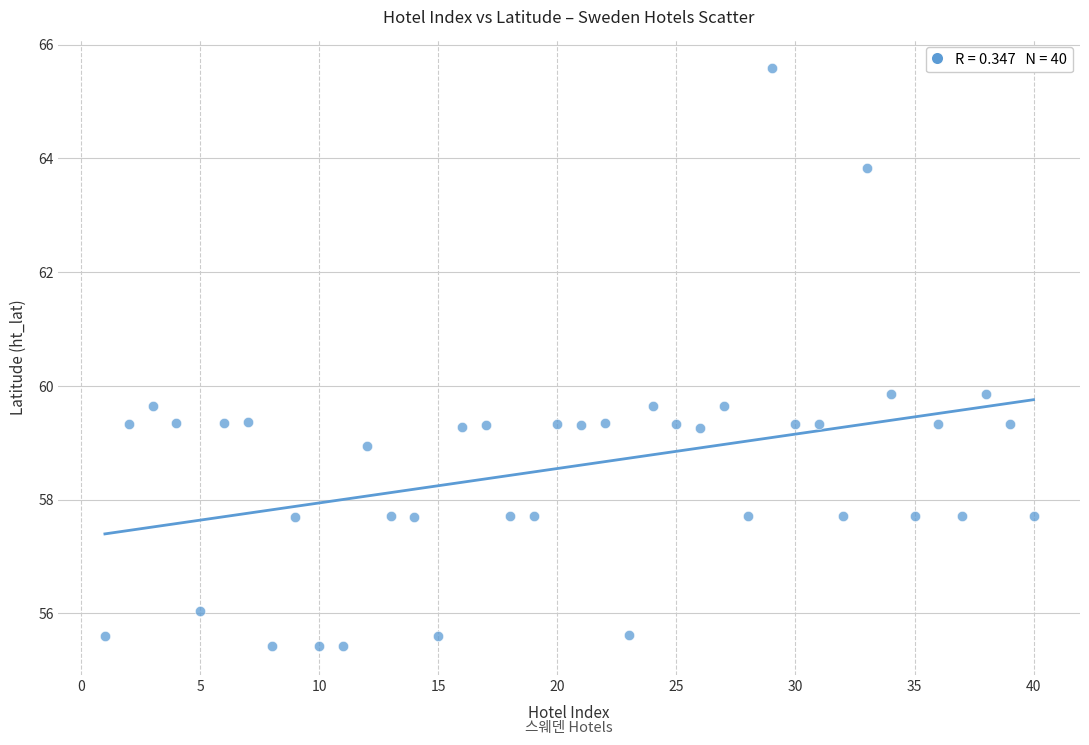

What is the range of X values (max minus min)?

39.0